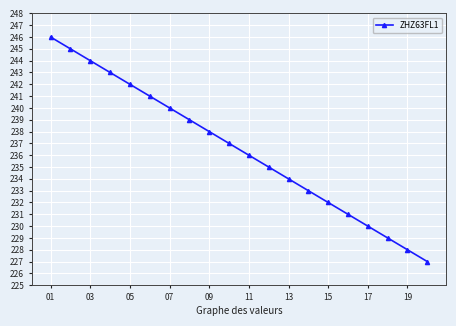

What is the difference between the maximum and second lowest values?

18